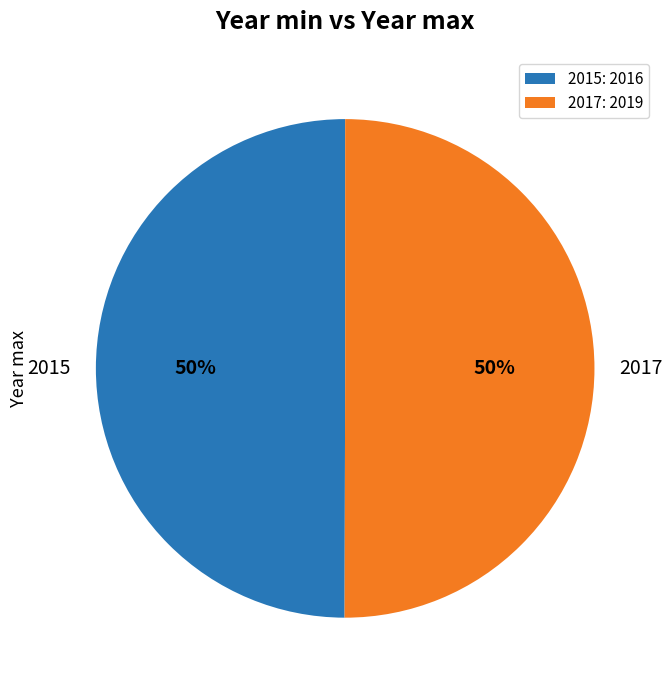

To the nearest percent, what portion does 2017 represent?

50%